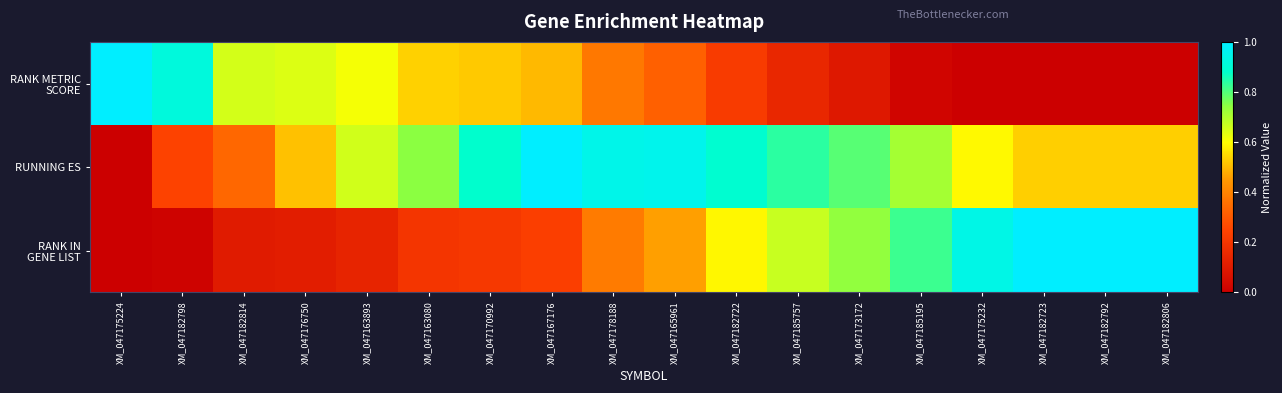

At which category is the sum across all series the highest?

XM_047165961